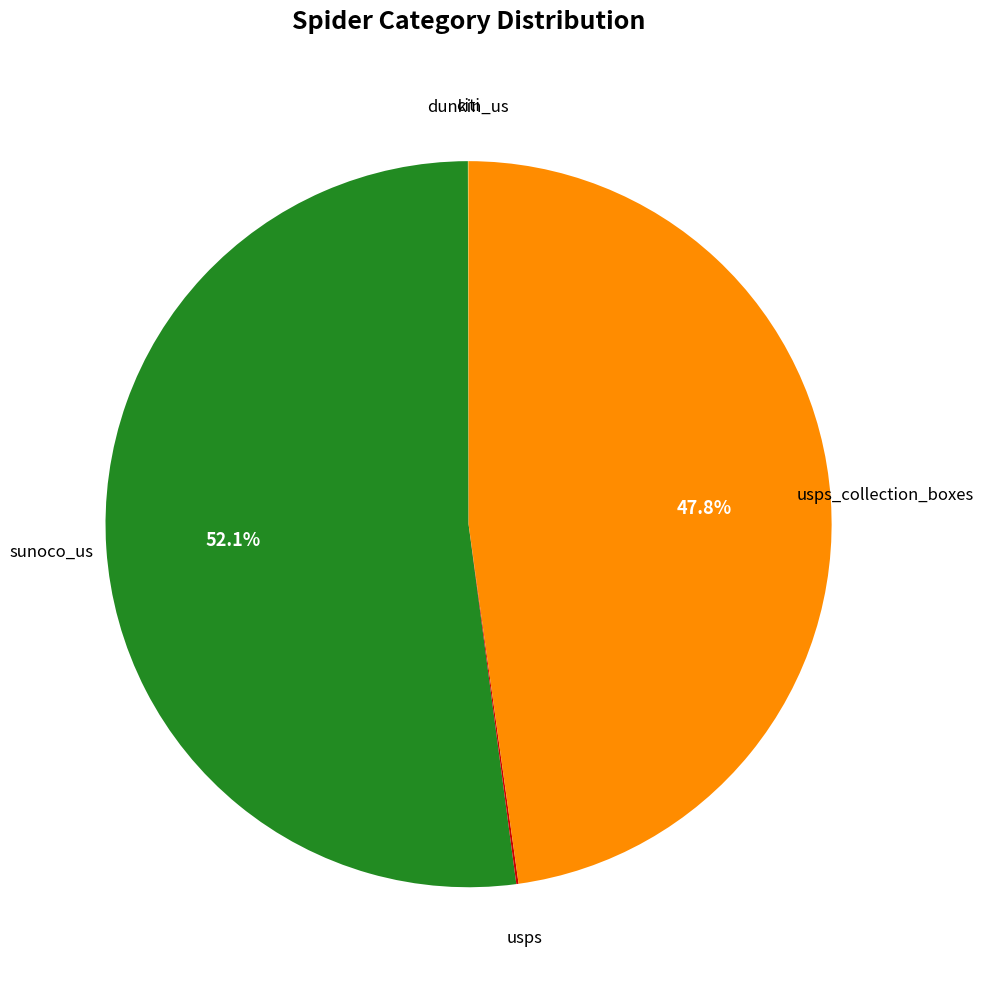

What is the majority slice?

sunoco_us